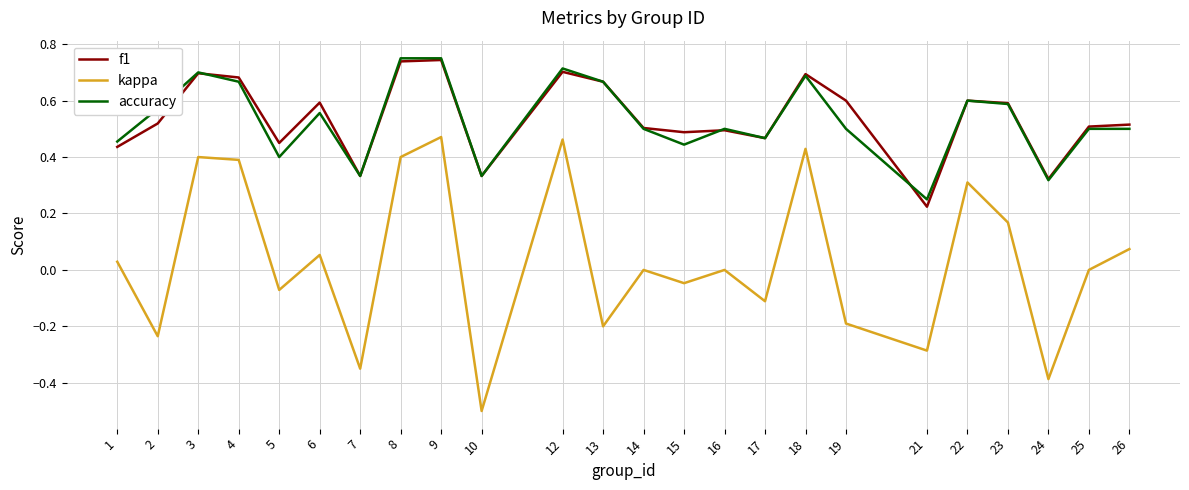

Between 9 and 23, which series saw the biggest shift?

kappa